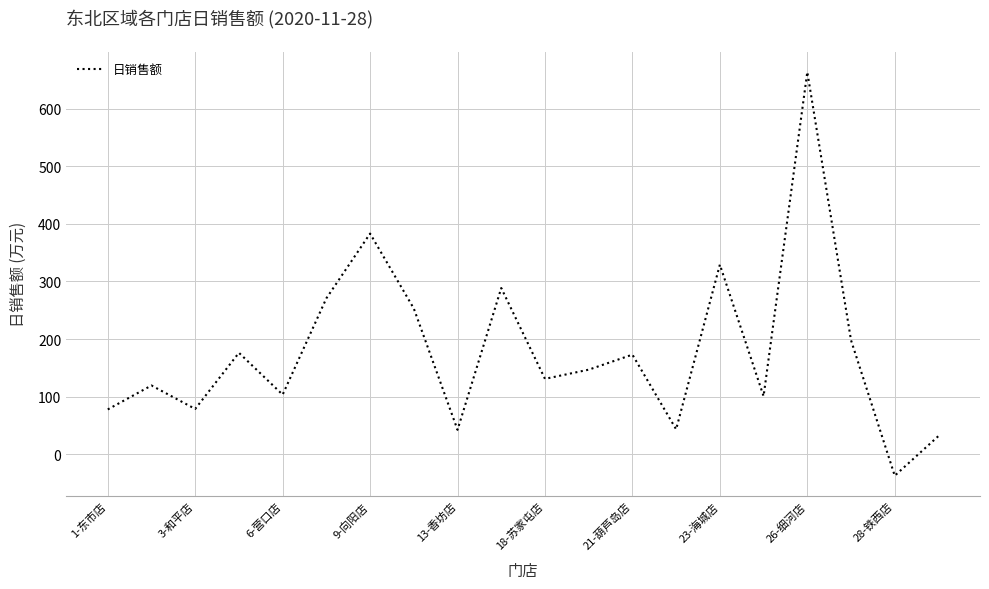

What is the difference between the maximum and minimum values?

700.9